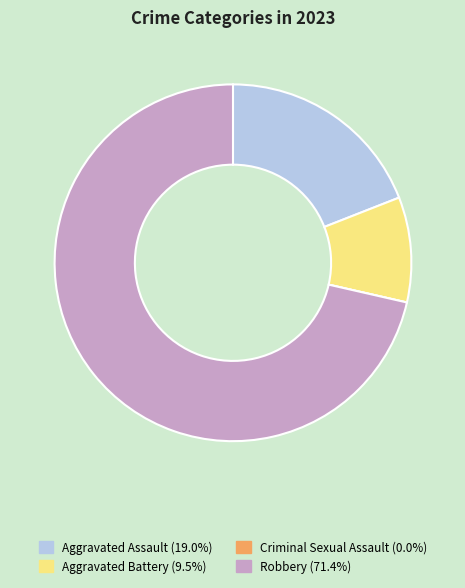

Do Aggravated Battery and Aggravated Assault together represent more than half of the pie?

No